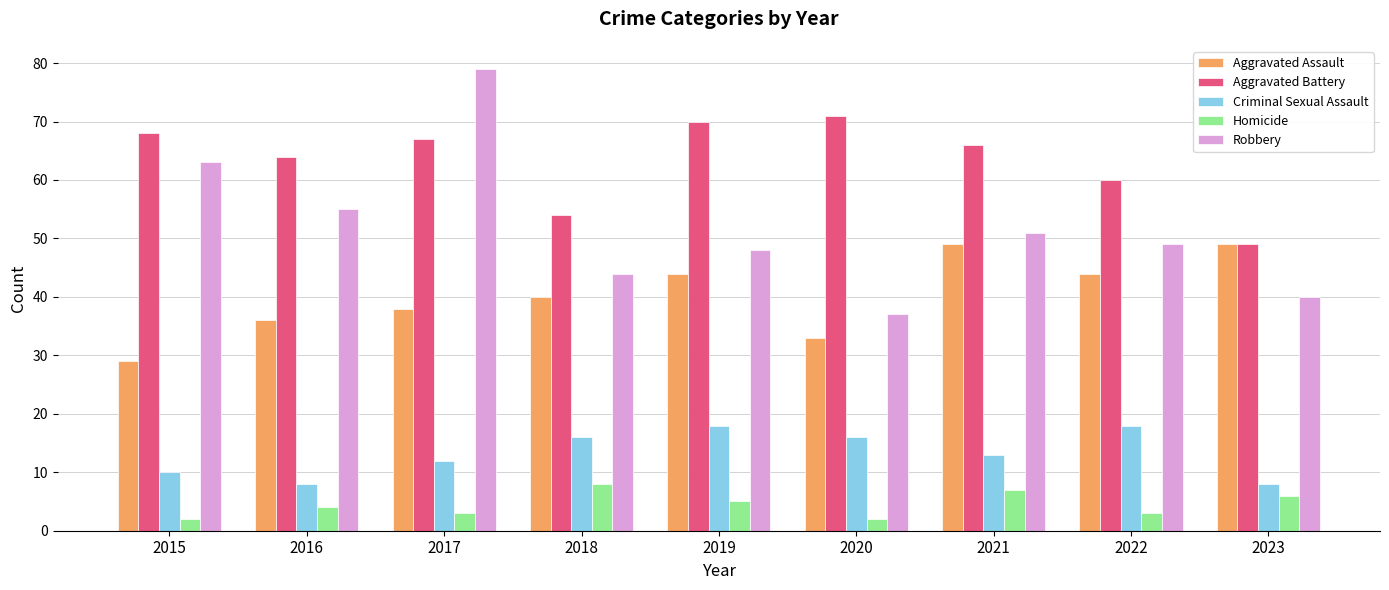

What is the maximum value shown in the chart?

79